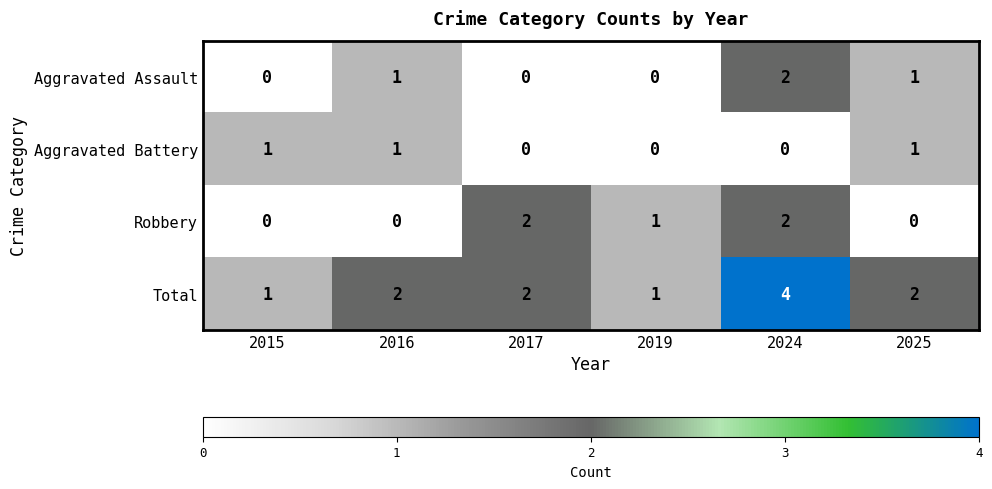

Where is Robbery nearest to the value 1?

2019